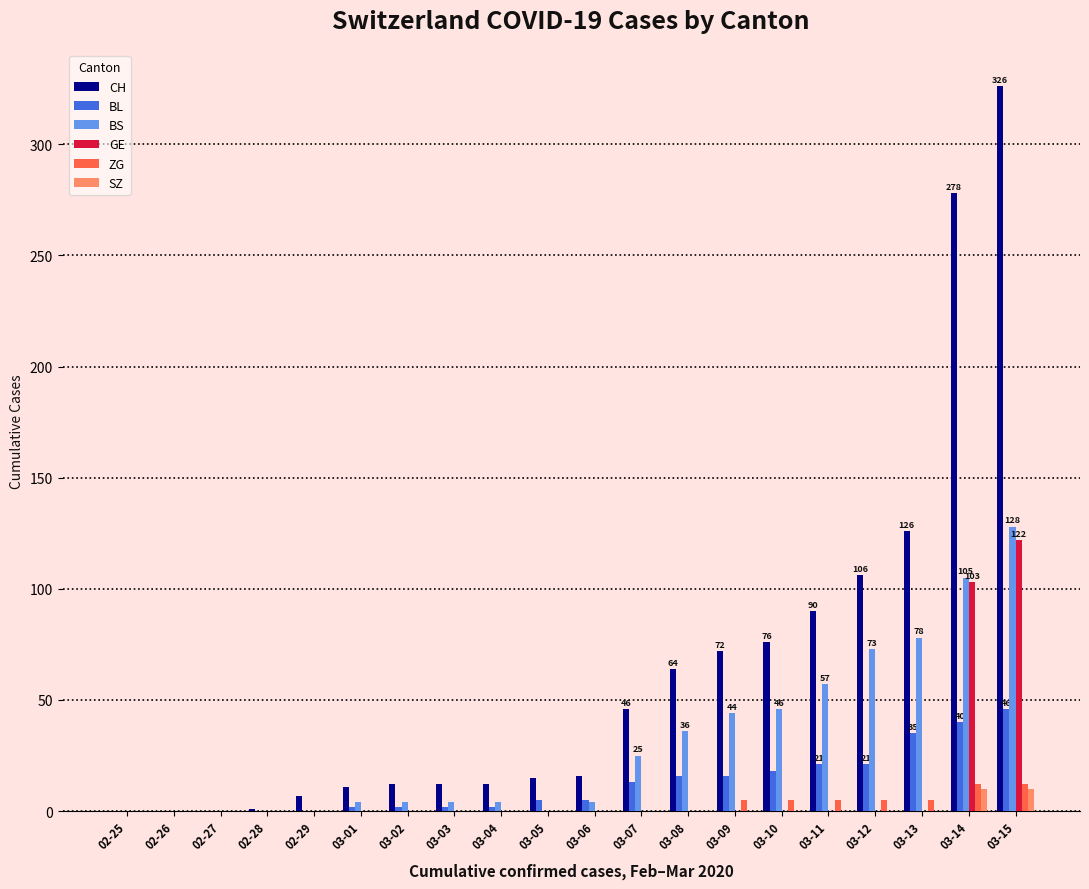

The value of GE at 03-04 is 0. True or false?

True